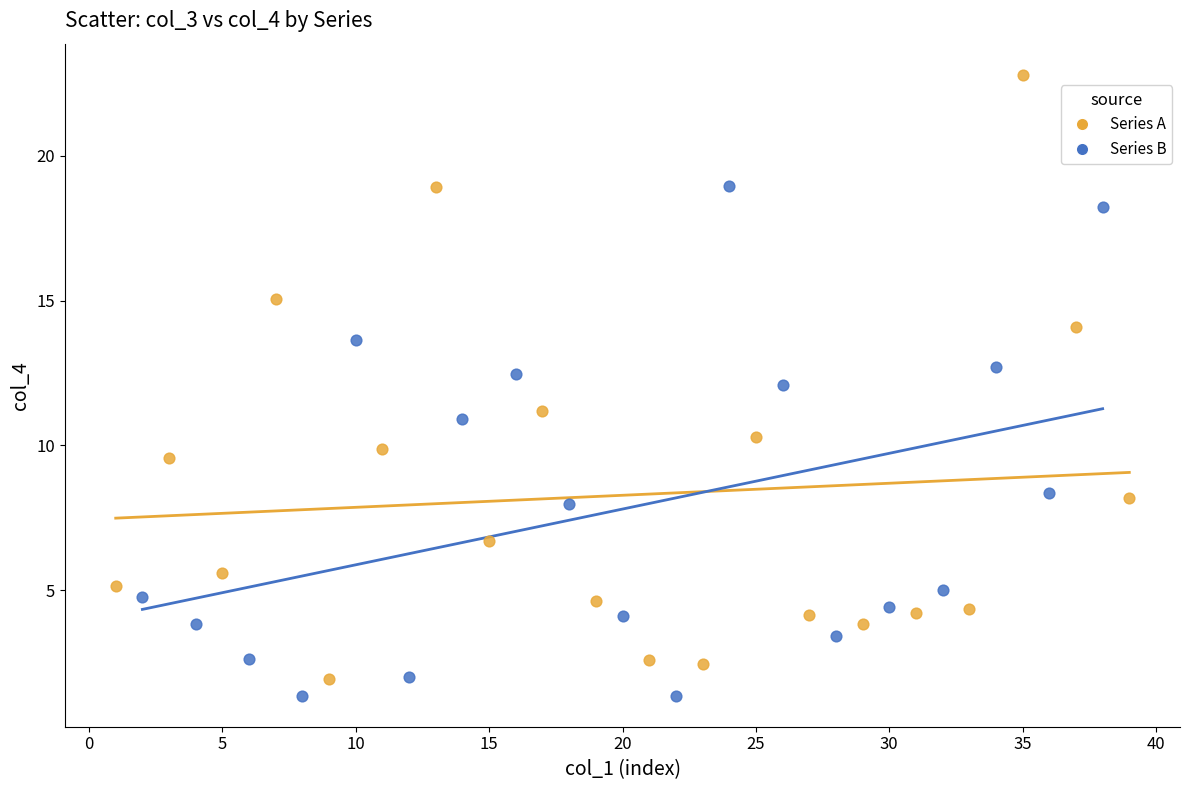

Which series has the largest Y range (max minus min)?

Series A